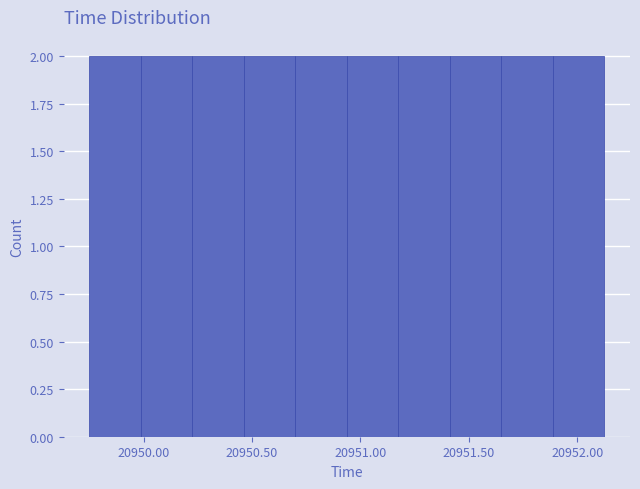

Reading left to right, list every bar in this chart as the range it spans on the x-axis followed by its height. Neither the bar edges nor the heights are printed on the chart, so give them approximately, as read against the axes.

20949.75 to 20950.00: 2
20950.00 to 20950.25: 2
20950.25 to 20950.45: 2
20950.45 to 20950.70: 2
20950.70 to 20950.95: 2
20950.95 to 20951.20: 2
20951.20 to 20951.40: 2
20951.40 to 20951.65: 2
20951.65 to 20951.90: 2
20951.90 to 20952.15: 2